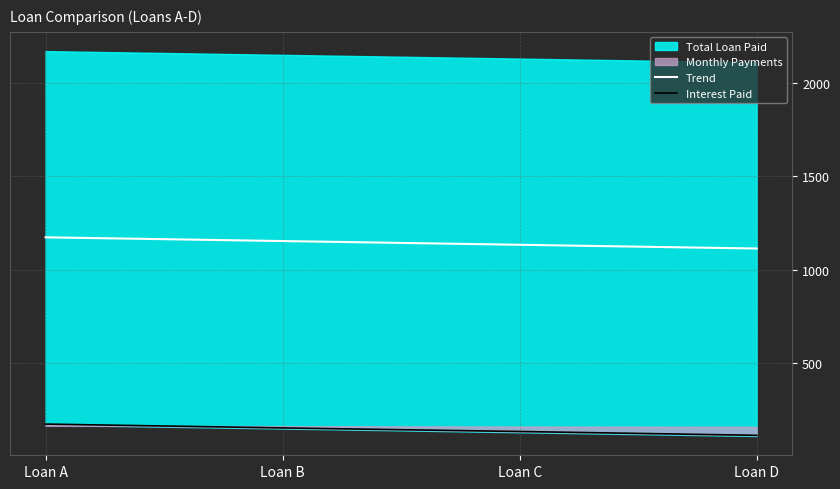

List the labels in order of Interest Paid value, largest first.

Loan A, Loan B, Loan C, Loan D